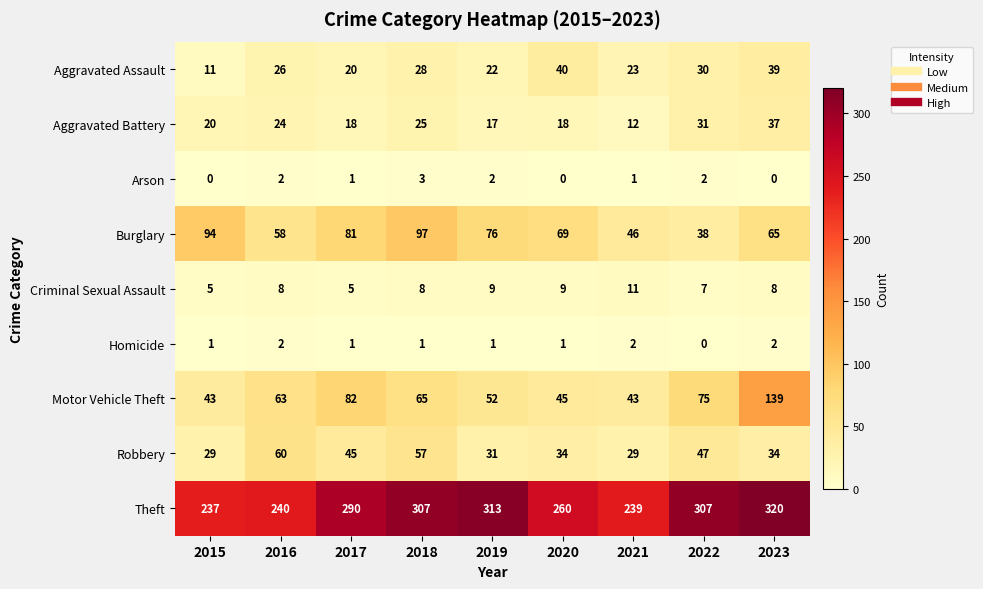

The Theft series shows 112 at 2018. True or false?

False